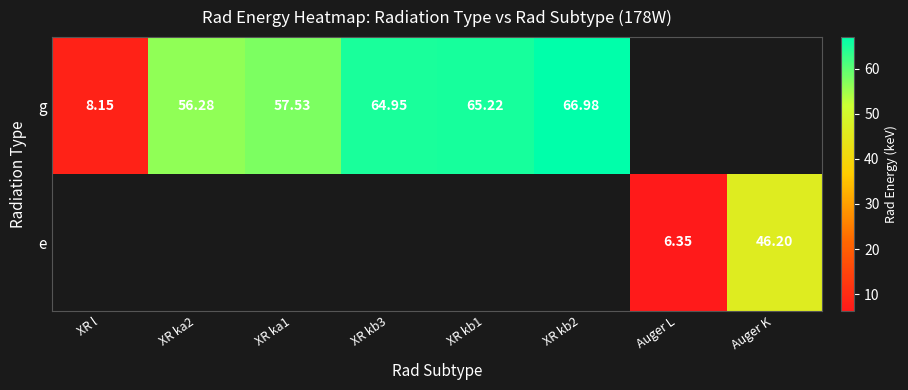

Which series has the largest range (max minus min)?

g